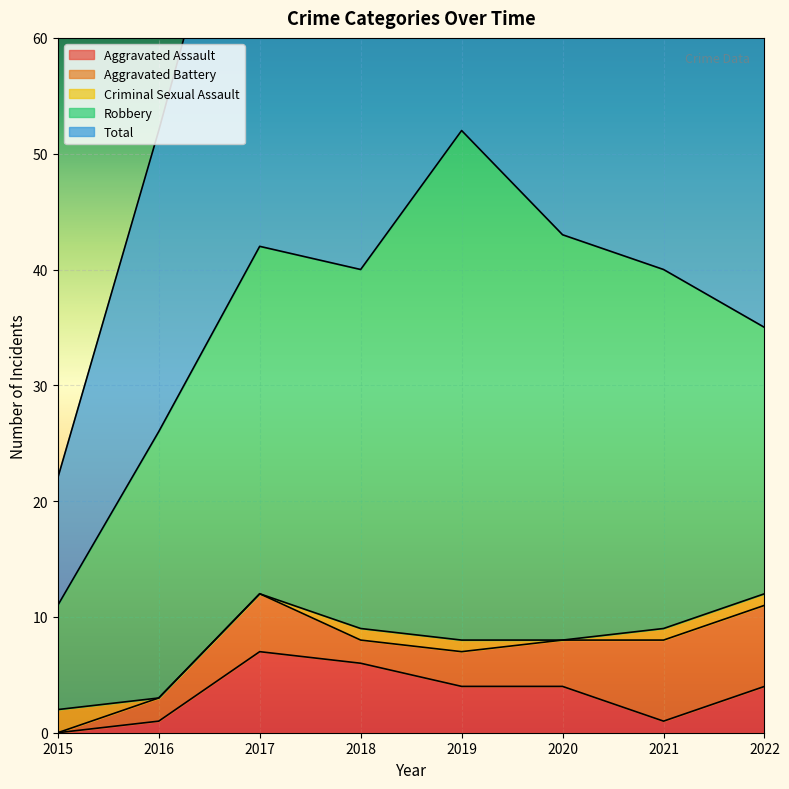

Which series has the widest spread of values?

Total